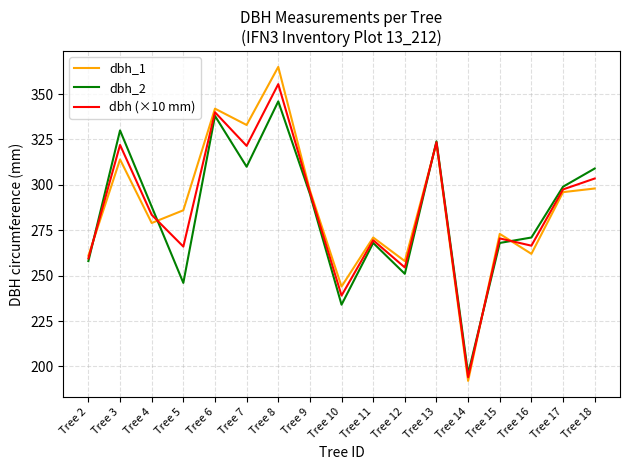

True or false: dbh_1 has more than 1 interior local peaks.

True